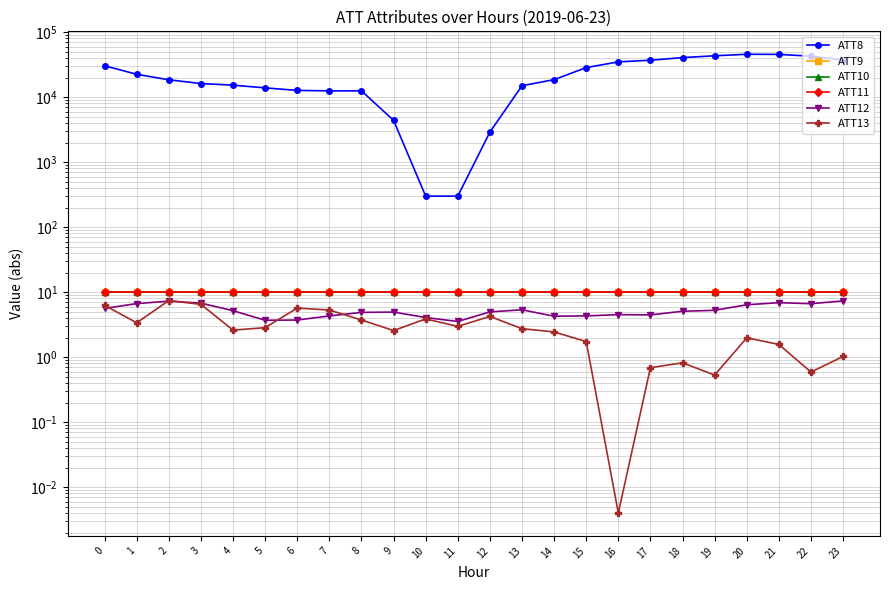

The ATT13 series shows 2.6 at 4. True or false?

True